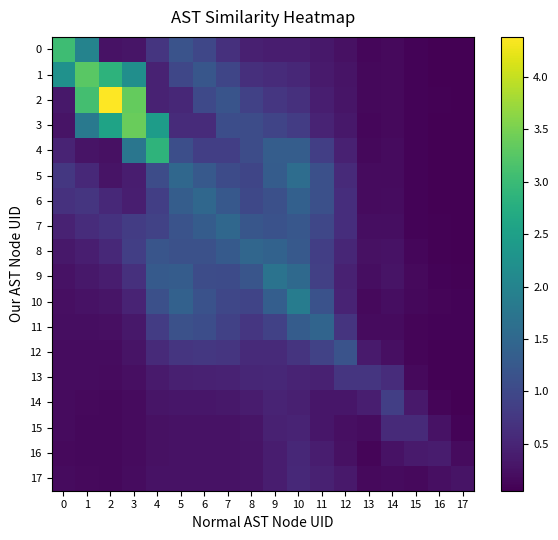

At 11, list the series in order from largest to smallest.

11, 10, 6, 5, 7, 12, 9, 8, 4, 3, 17, 13, 2, 16, 1, 0, 15, 14